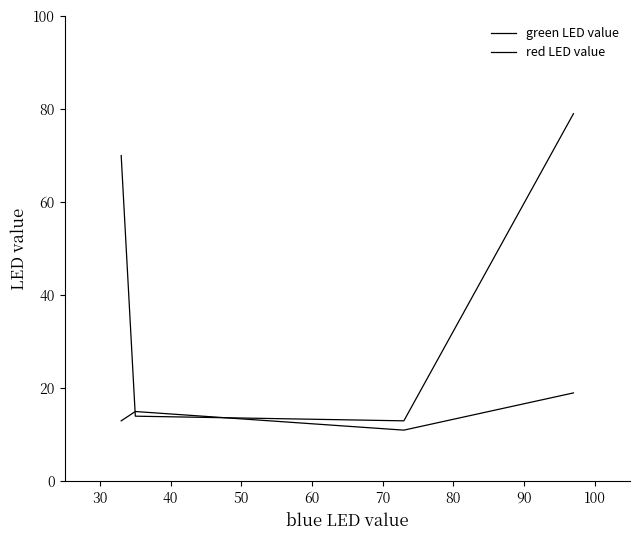

Which has a higher value, 50 or 30?

50